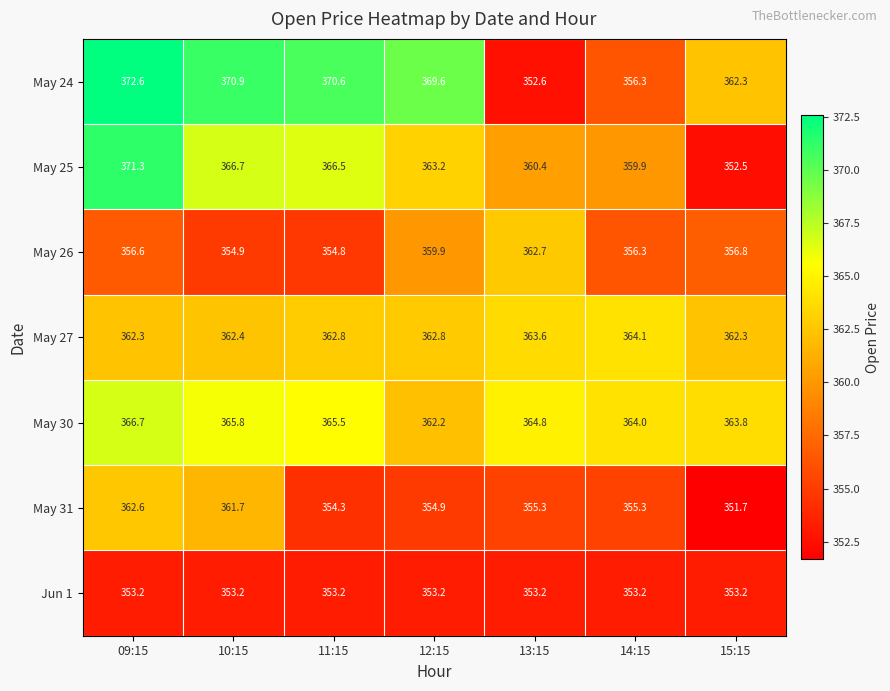

Rank the series at 09:15 from highest to lowest value.

May 24, May 25, May 30, May 31, May 27, May 26, Jun 1